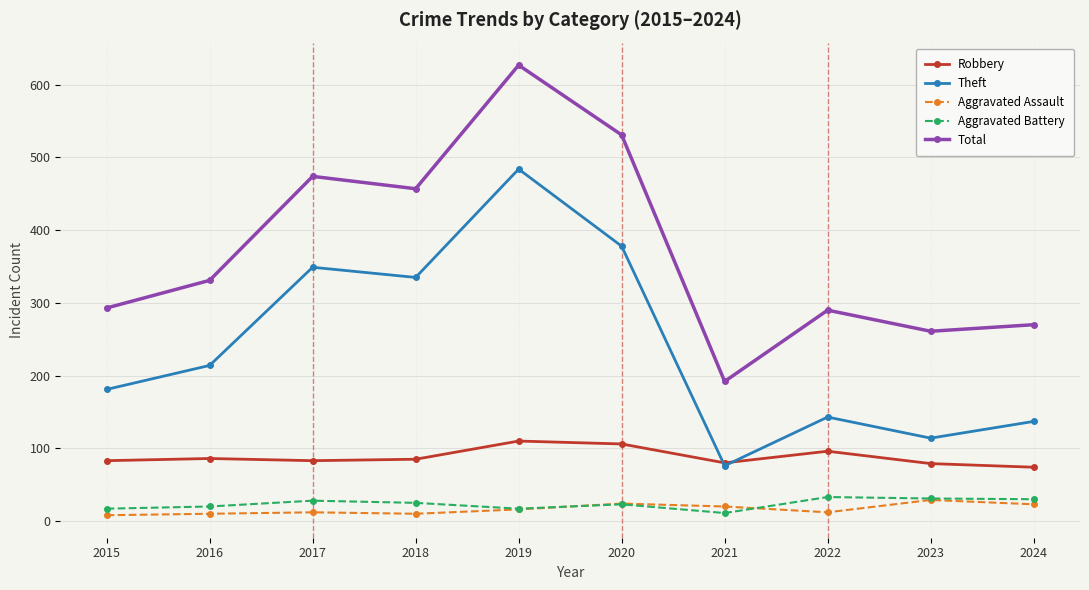

Which category has the highest value in the Theft series?

2019